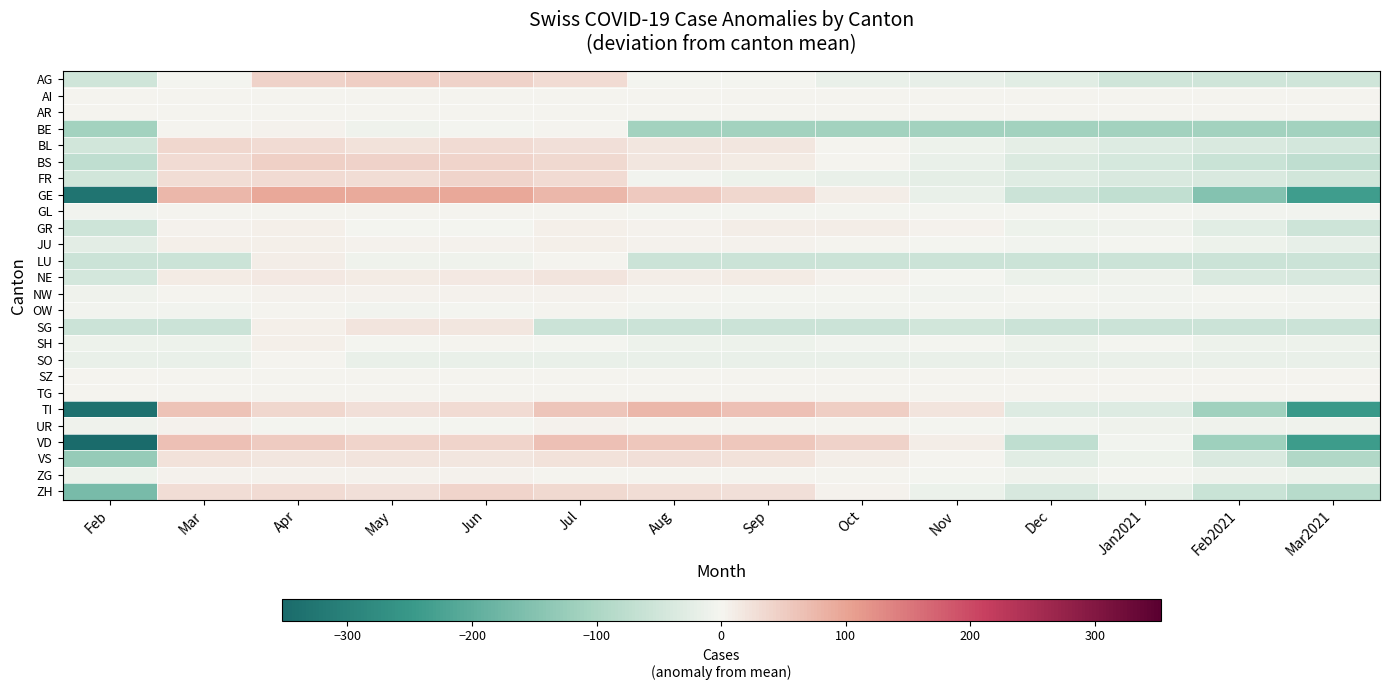

What is the difference between the highest and lowest values at Nov?

130.7